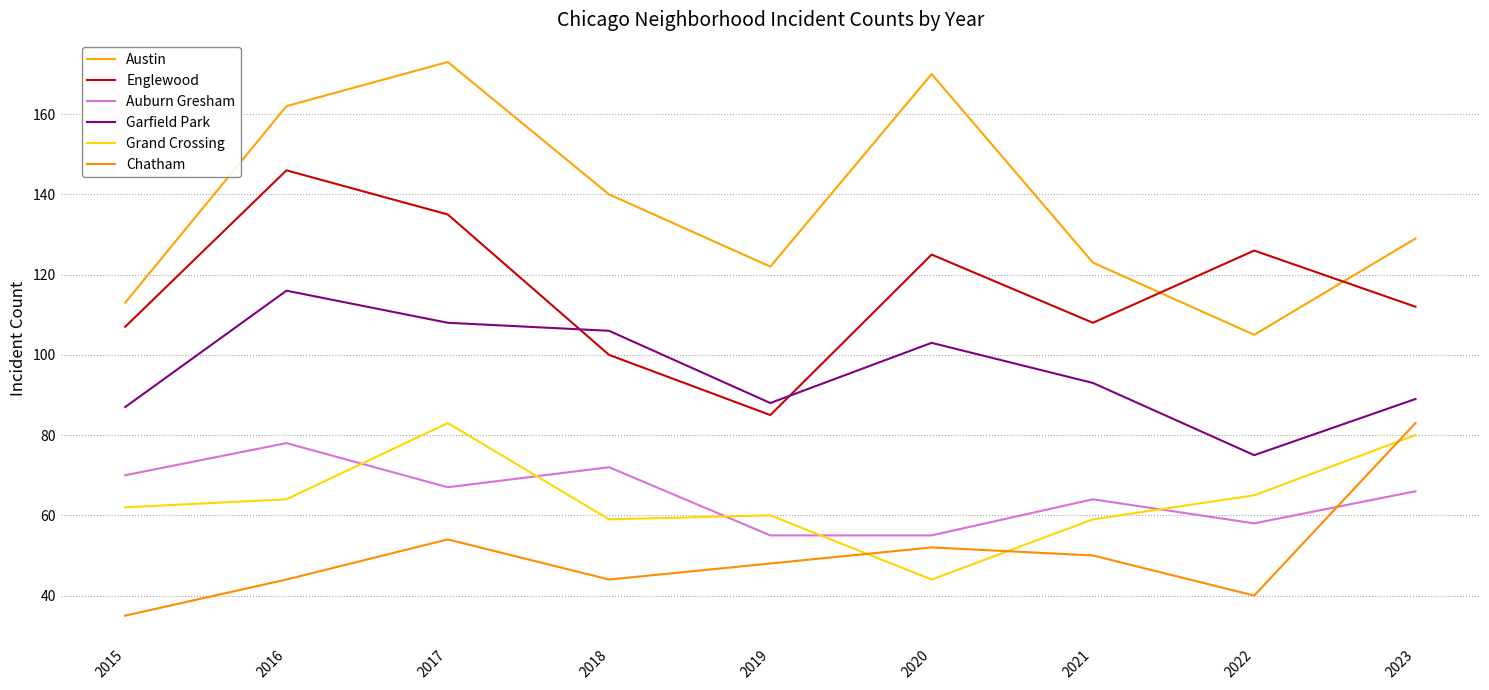

How many lines are shown in the chart?

6